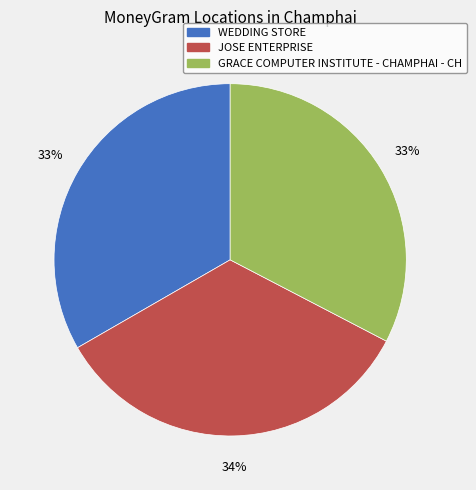

Which slice is the largest?

JOSE ENTERPRISE